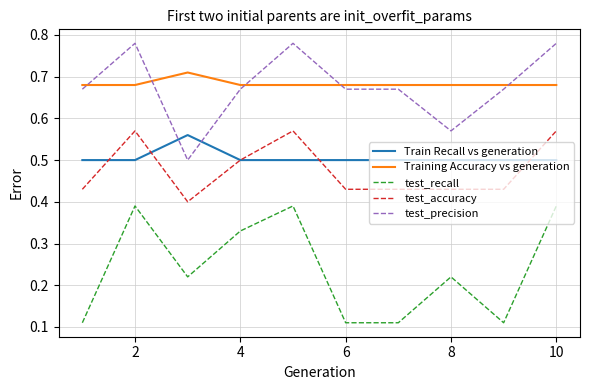

What is the minimum value for test_precision?

0.5